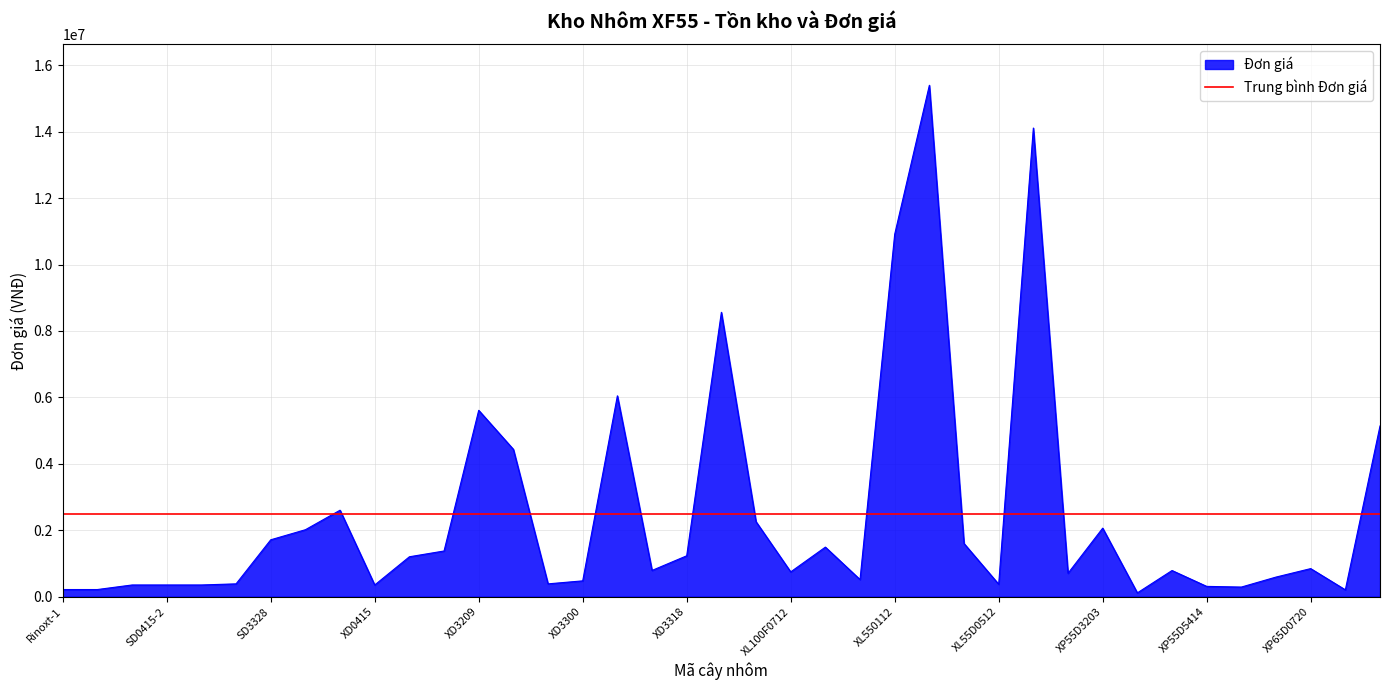

Which label corresponds to the smallest value in the chart?

XP55D5108